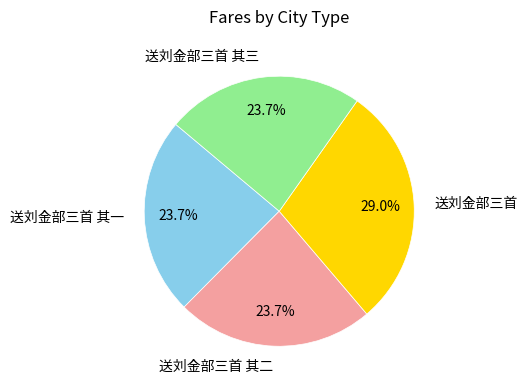

How many segments does this pie chart have?

4